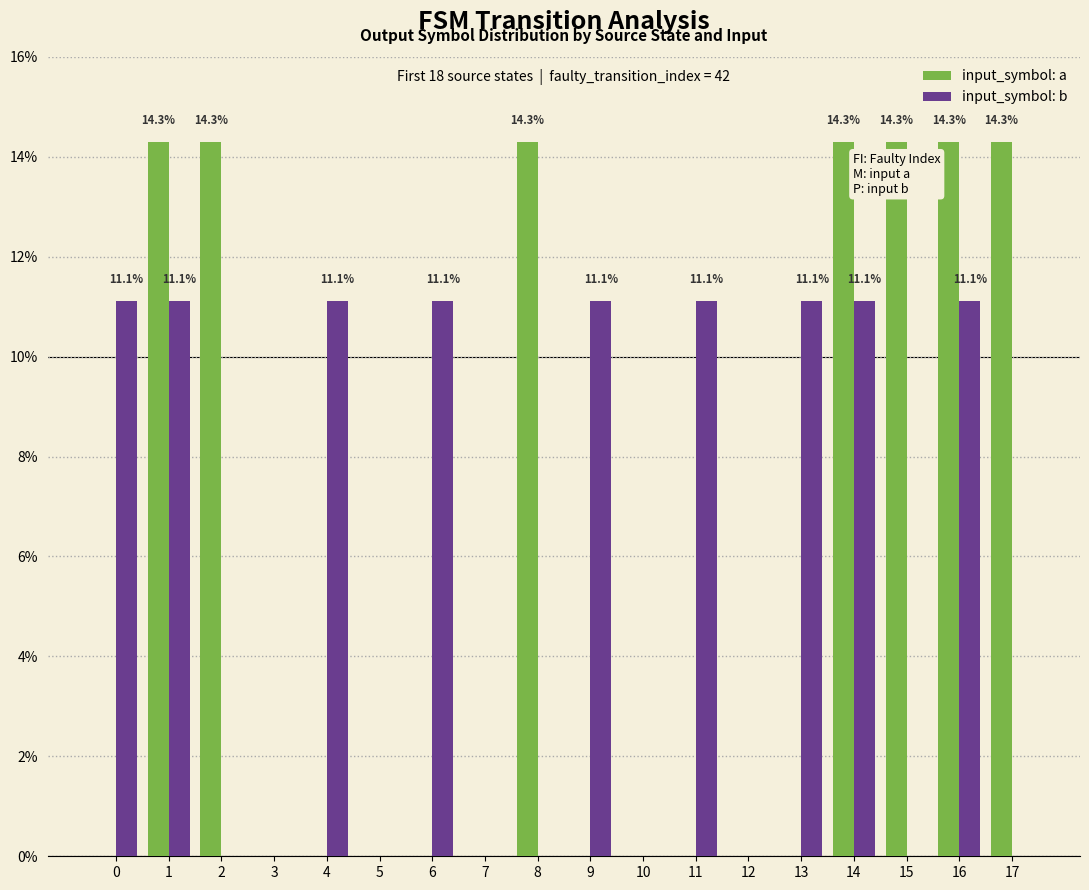

What is the average value of the input_symbol: b series?

5.6